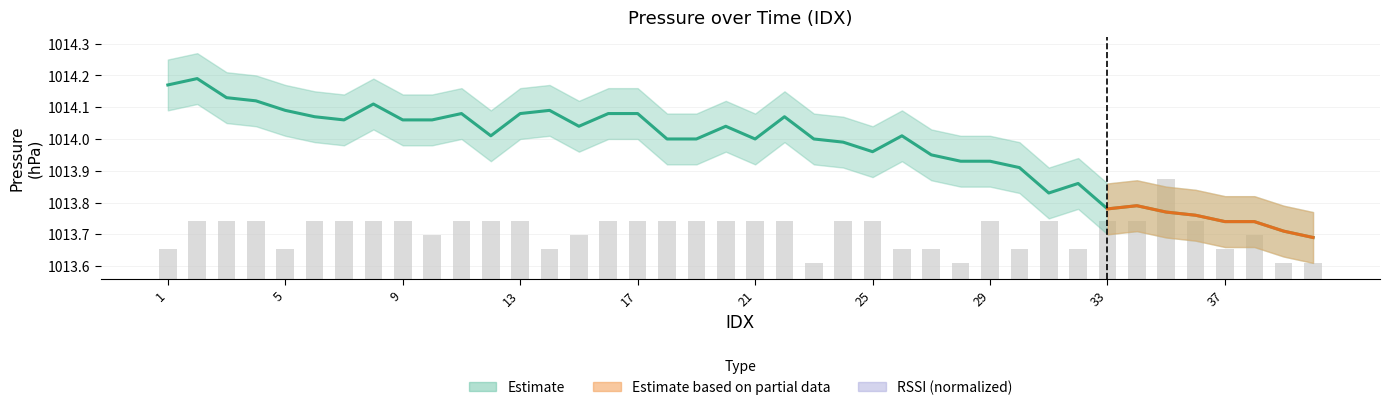

How many categories are shown in the chart?

40